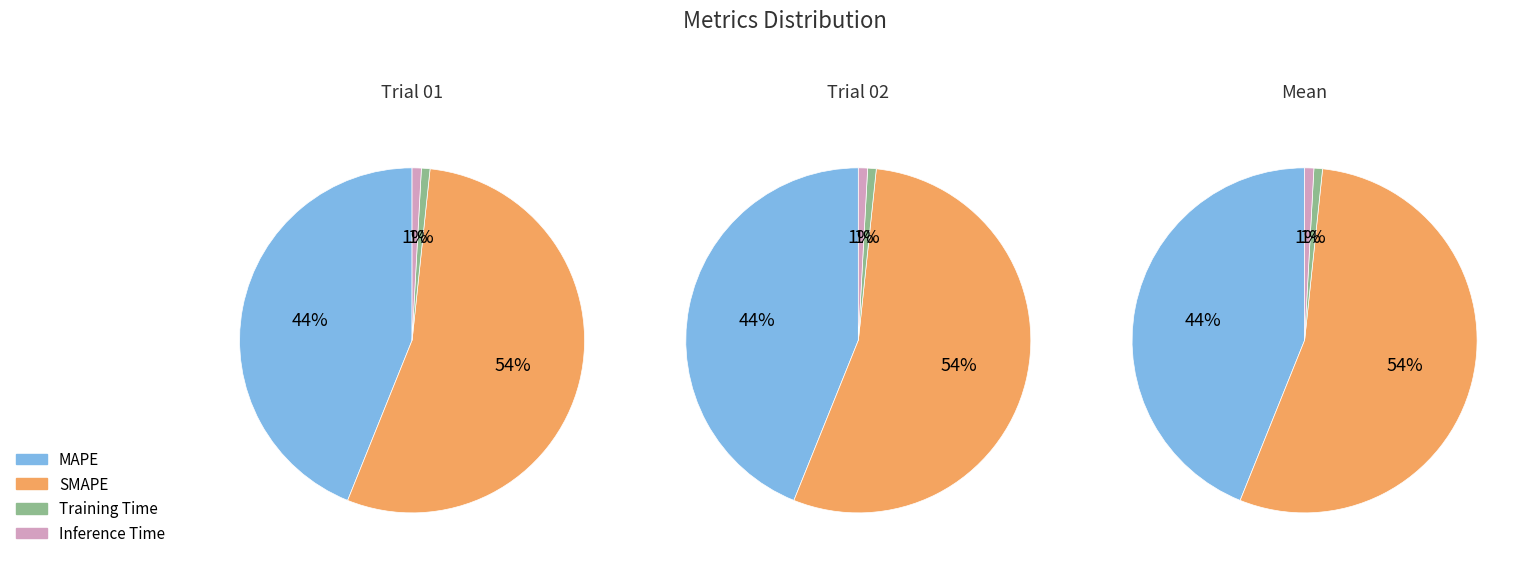

Which category has the biggest portion of the pie?

SMAPE